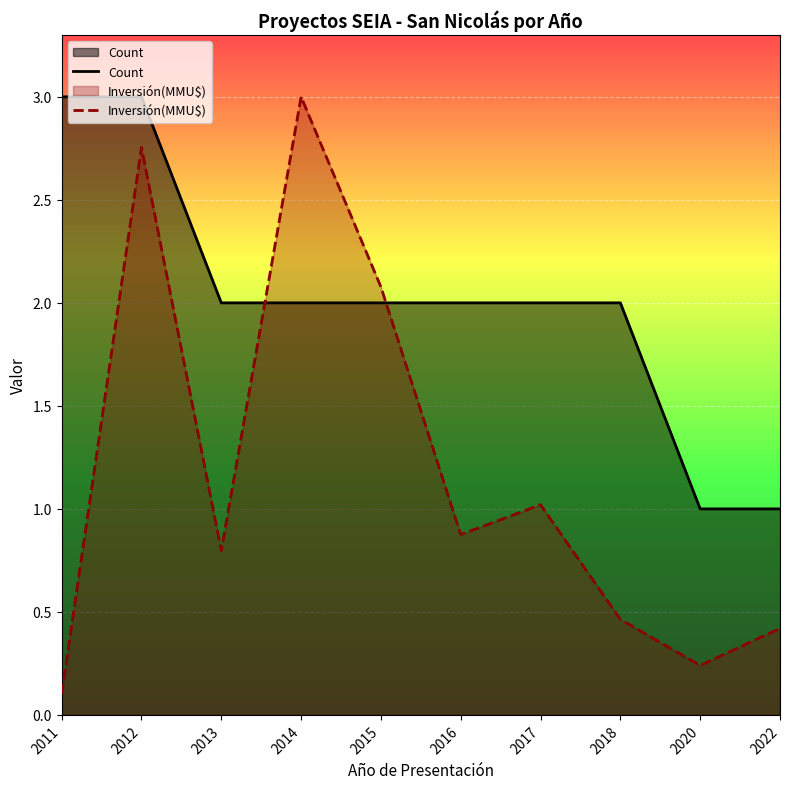

True or false: Inversión(MMU$) has a value of 1.8 at 2014.

False